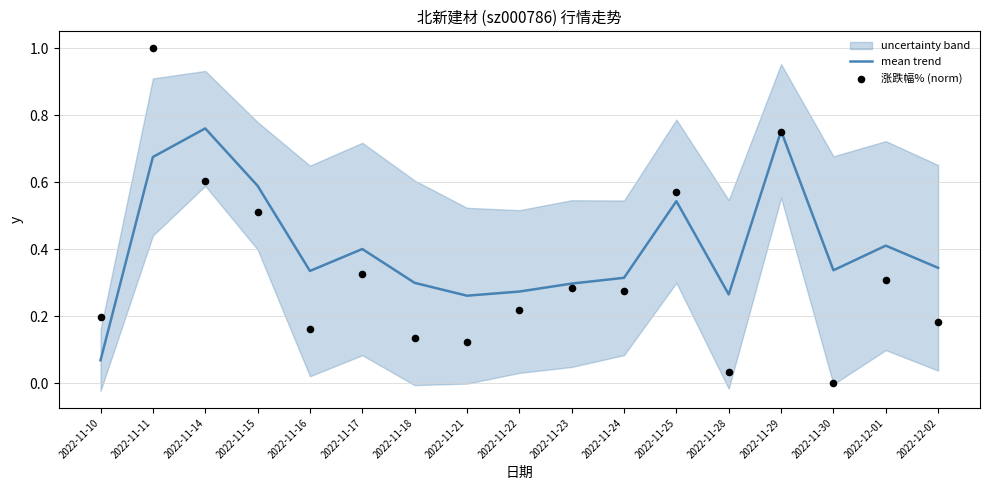

Which series contains the highest Y value?

涨跌幅% (norm)